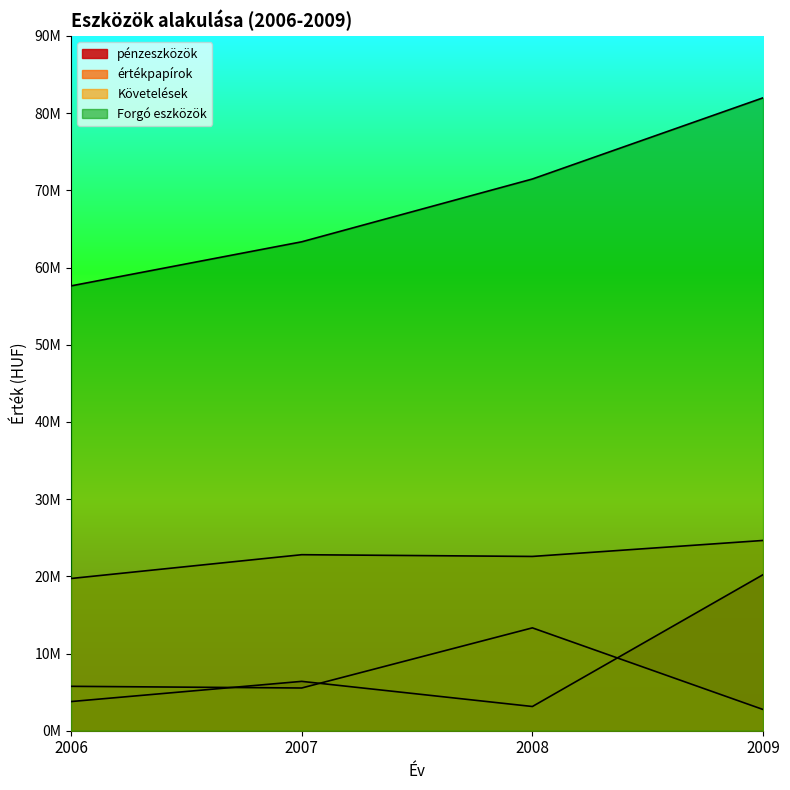

True or false: Követelések and pénzeszközök intersect in this chart.

False